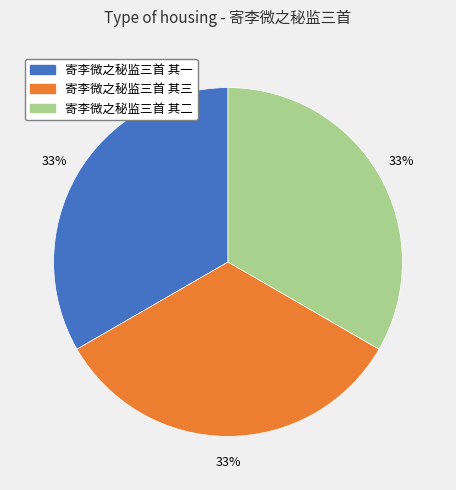

Combined, do 寄李微之秘监三首 其三 and 寄李微之秘监三首 其二 account for over 50%?

Yes